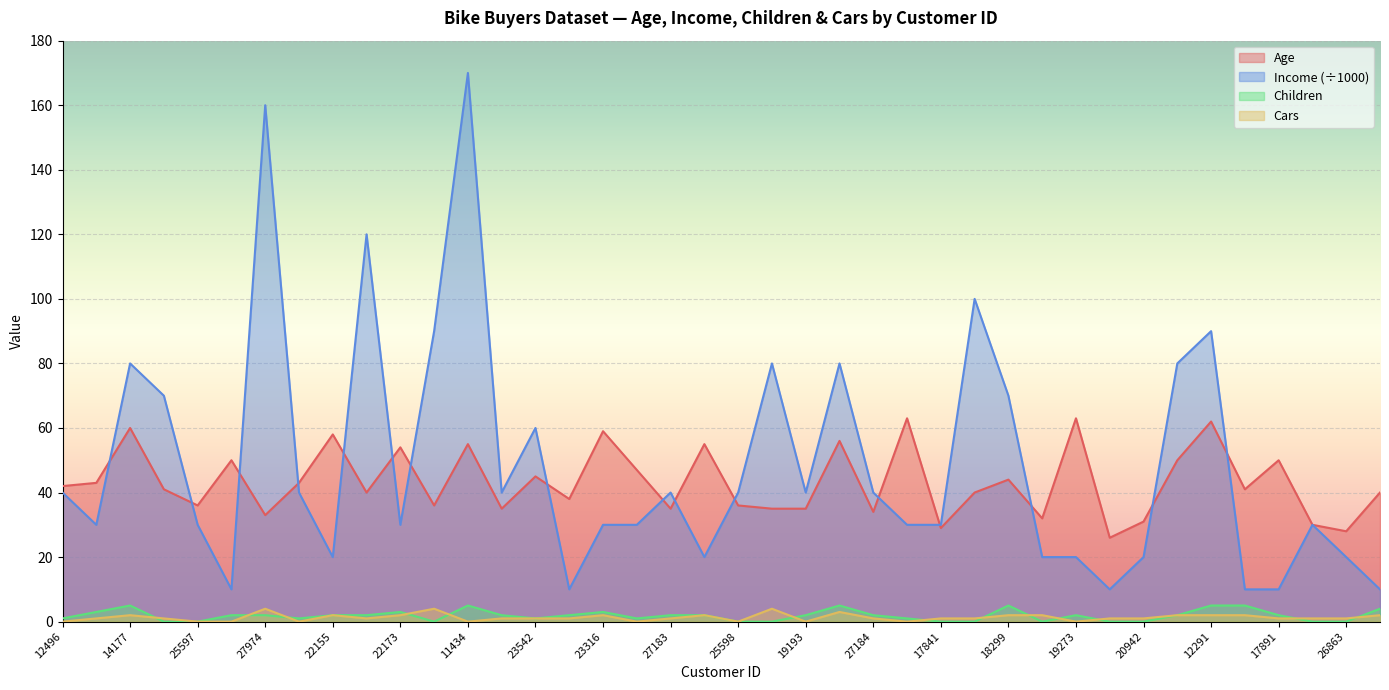

At which category does the chart reach its minimum across all series?

24381